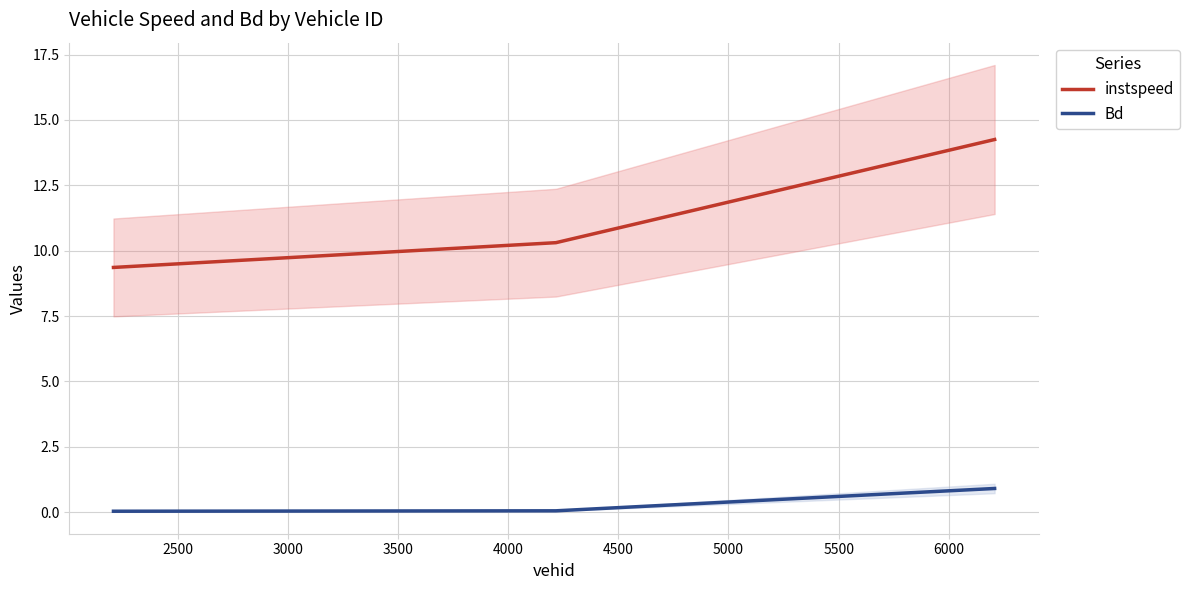

What is the maximum value for Bd?

0.9